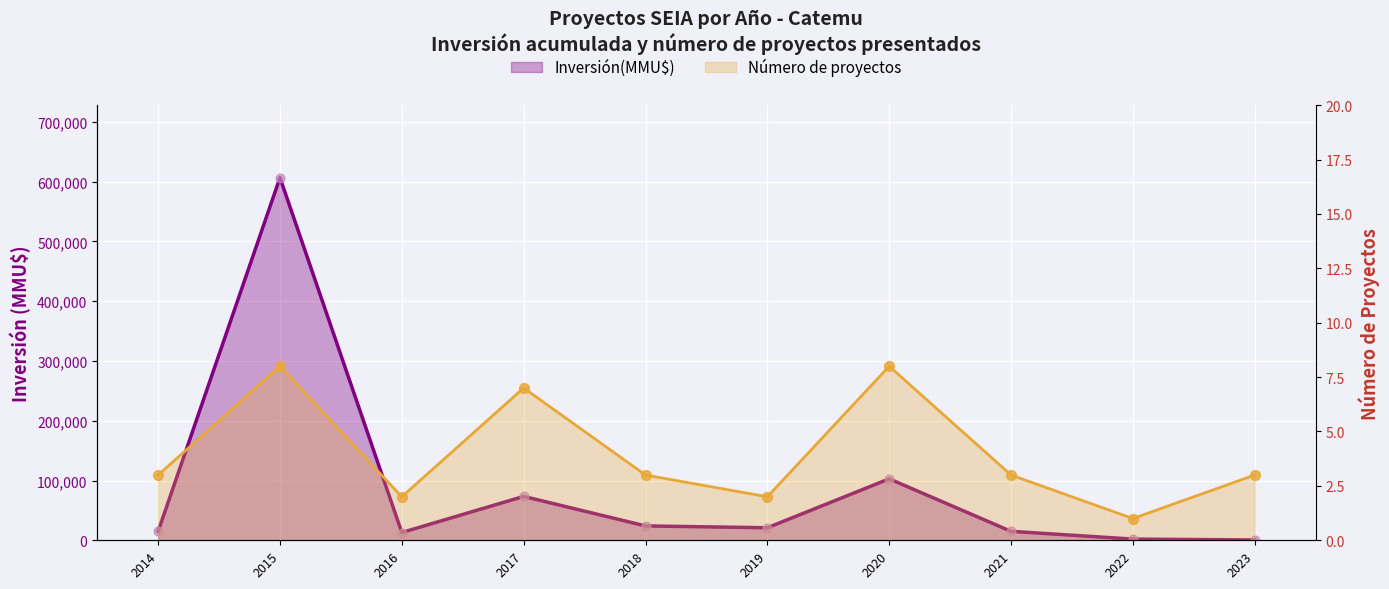

Is the value of Número de proyectos at 2014 greater than the value of Inversión(MMU$) at 2023?

No